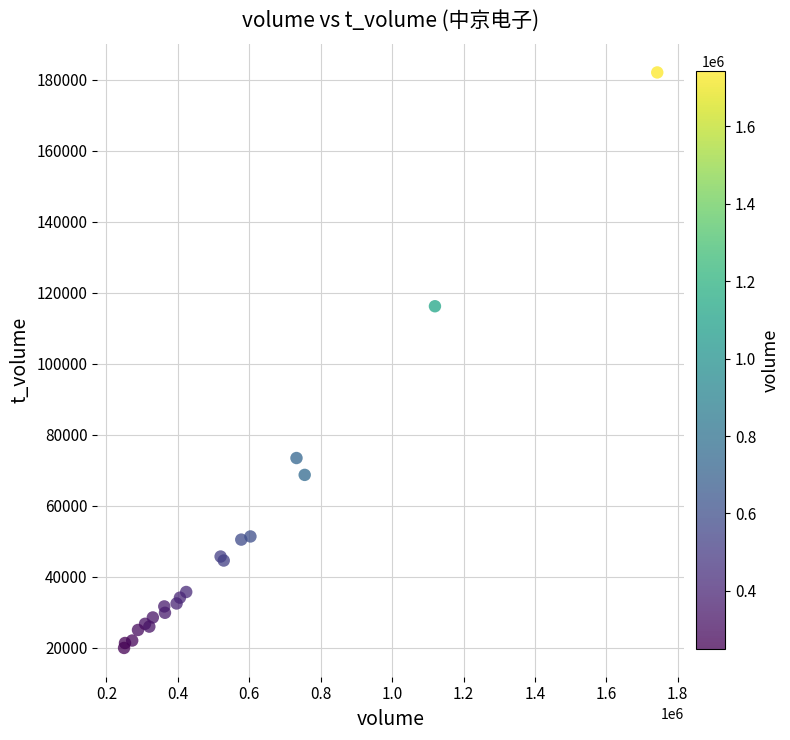

What Y value in the scatter plot is closest to 100966?

116170